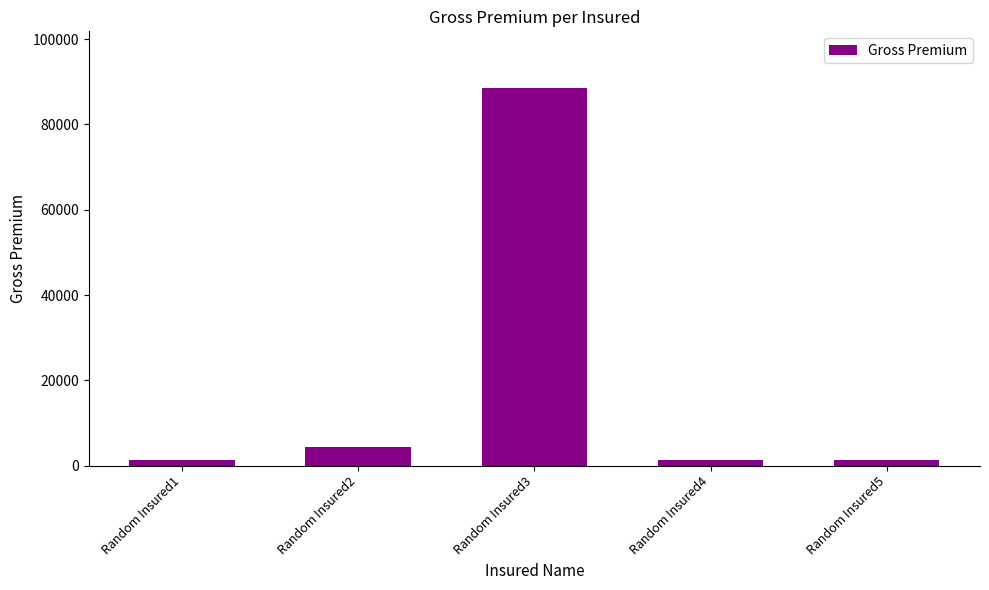

What is the sum of all values?

96553